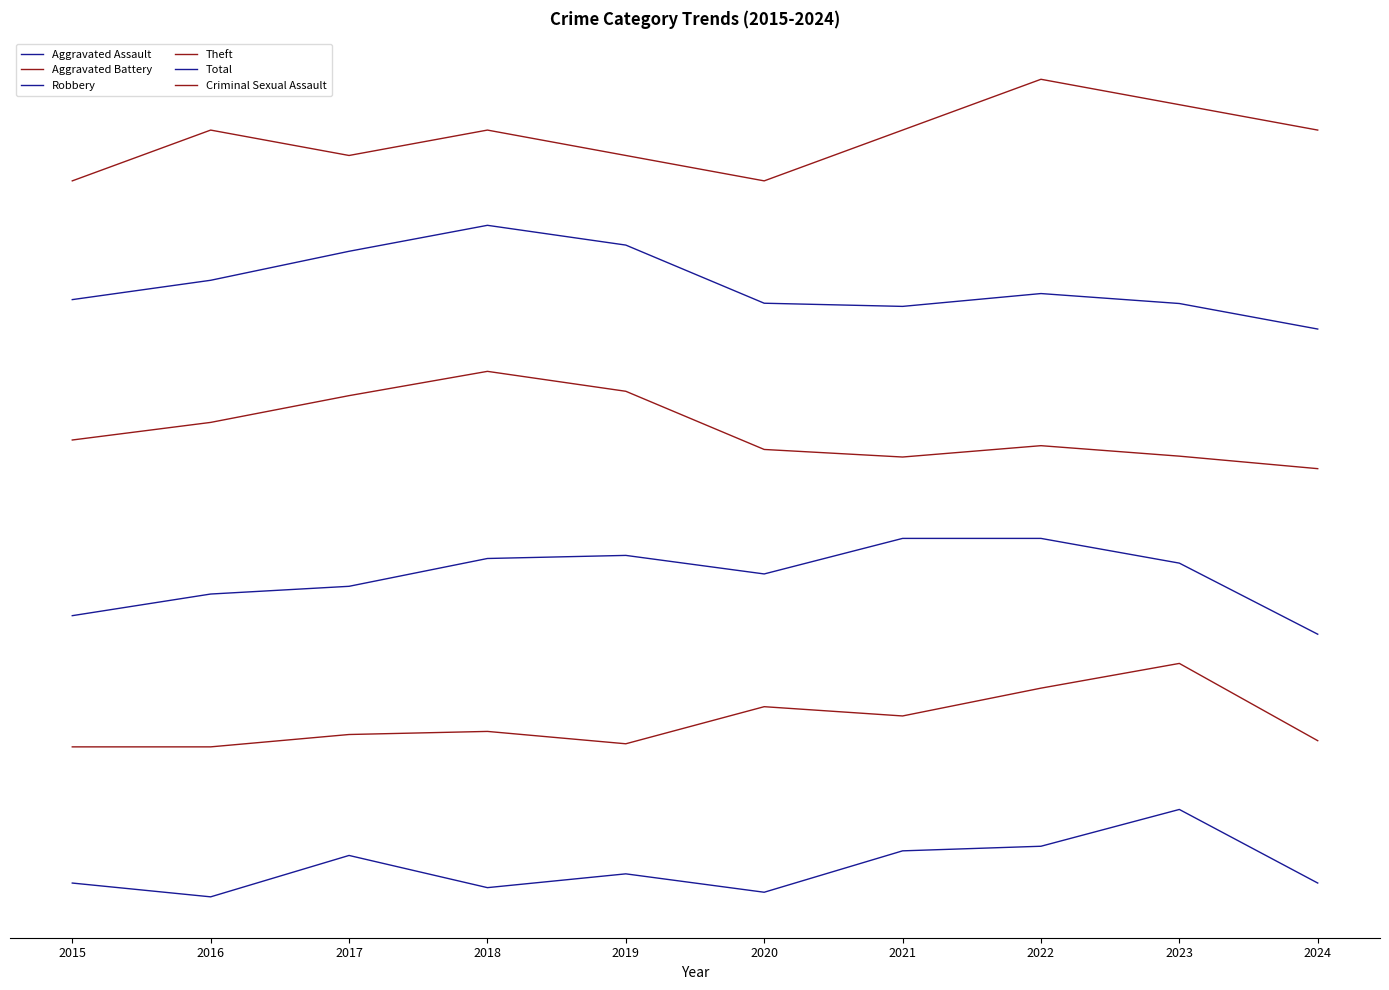

Which series changed the most between 2017 and 2023?

Aggravated Battery